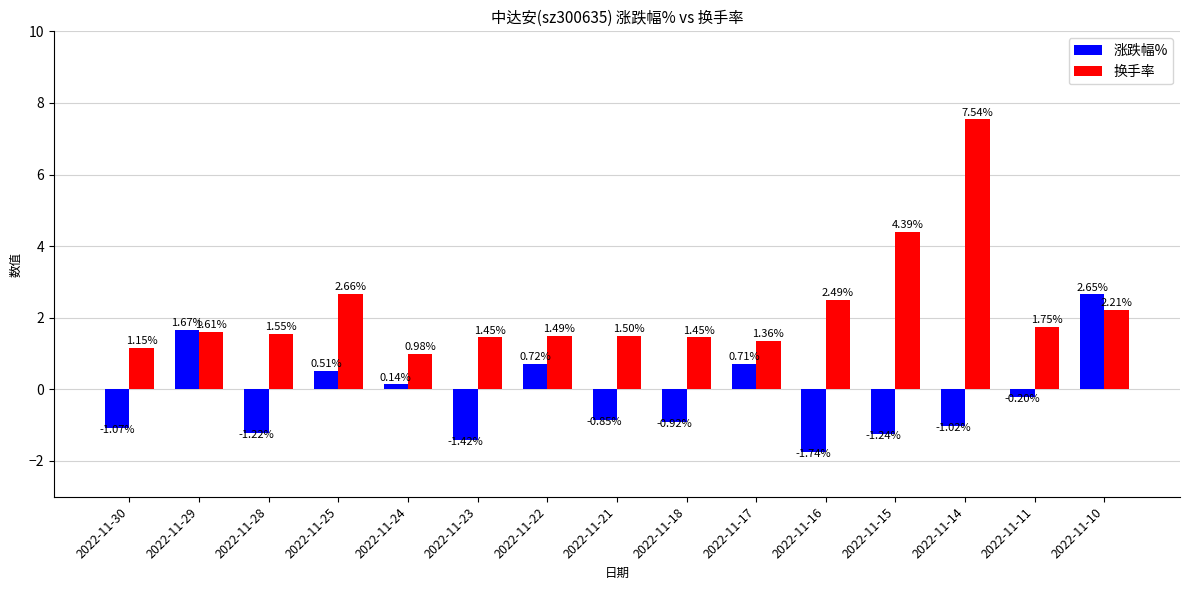

What are all the series names shown in the legend?

涨跌幅%, 换手率